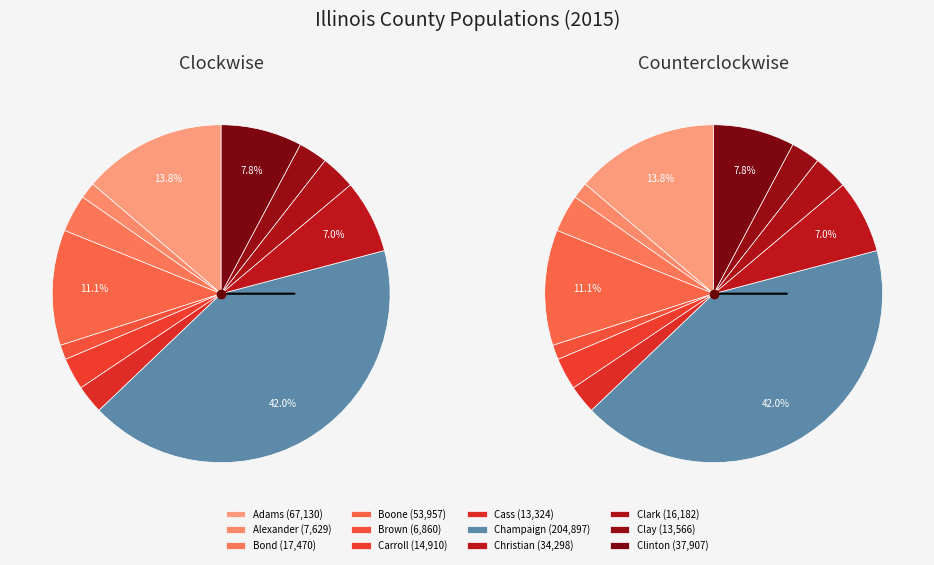

Does any single category account for the majority?

No